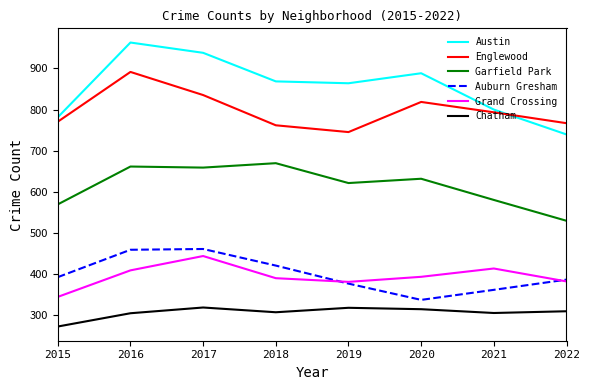

Which category has the lowest value in the Auburn Gresham series?

2020